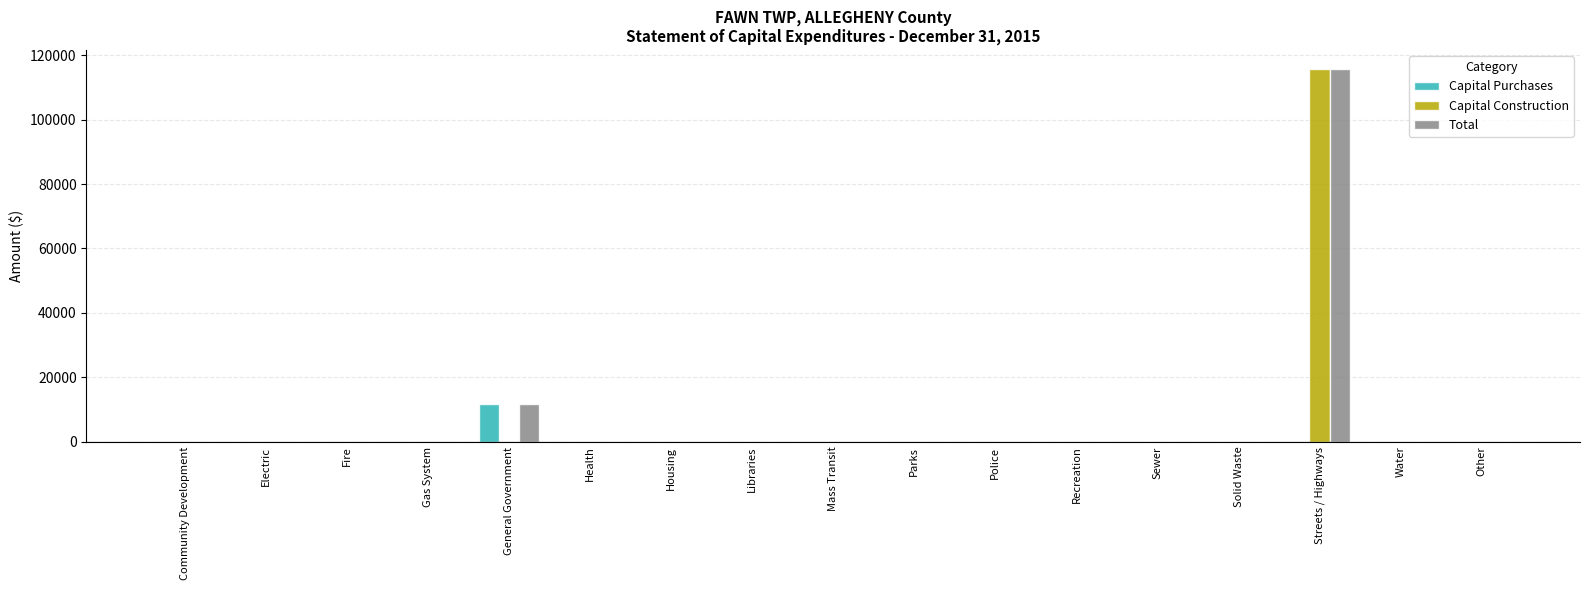

Reading left to right, transcribe all the data shown in this chart.

Capital Purchases: 0	0	0	0	11624	0	0	0	0	0	0	0	0	0	0	0	0
Capital Construction: 0	0	0	0	0	0	0	0	0	0	0	0	0	0	115850	0	0
Total: 0	0	0	0	11624	0	0	0	0	0	0	0	0	0	115850	0	0